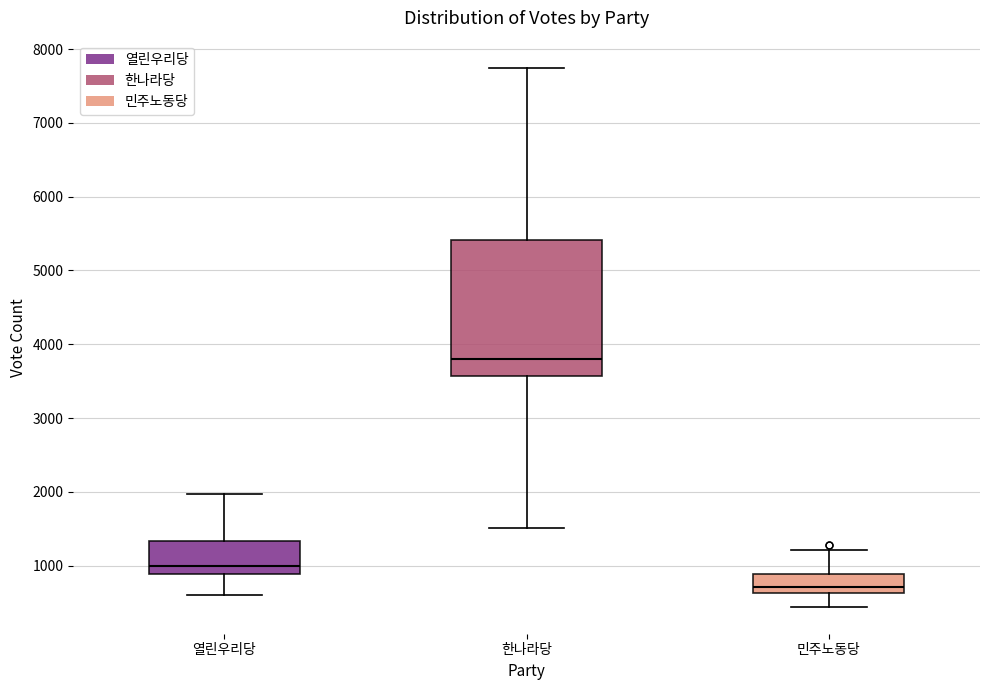

Which box is the tallest, from its lower edge to its upper edge?

한나라당